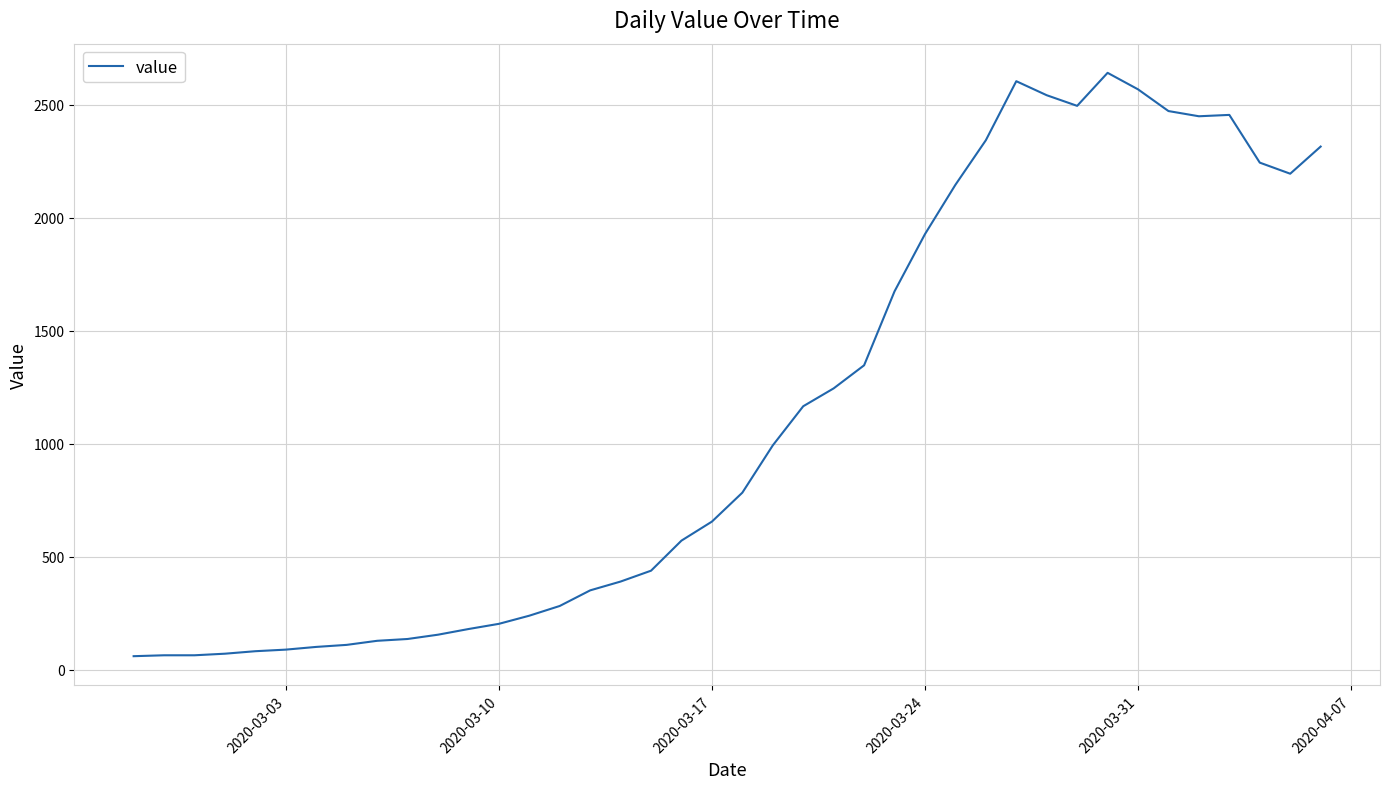

What is the smallest value displayed?

61